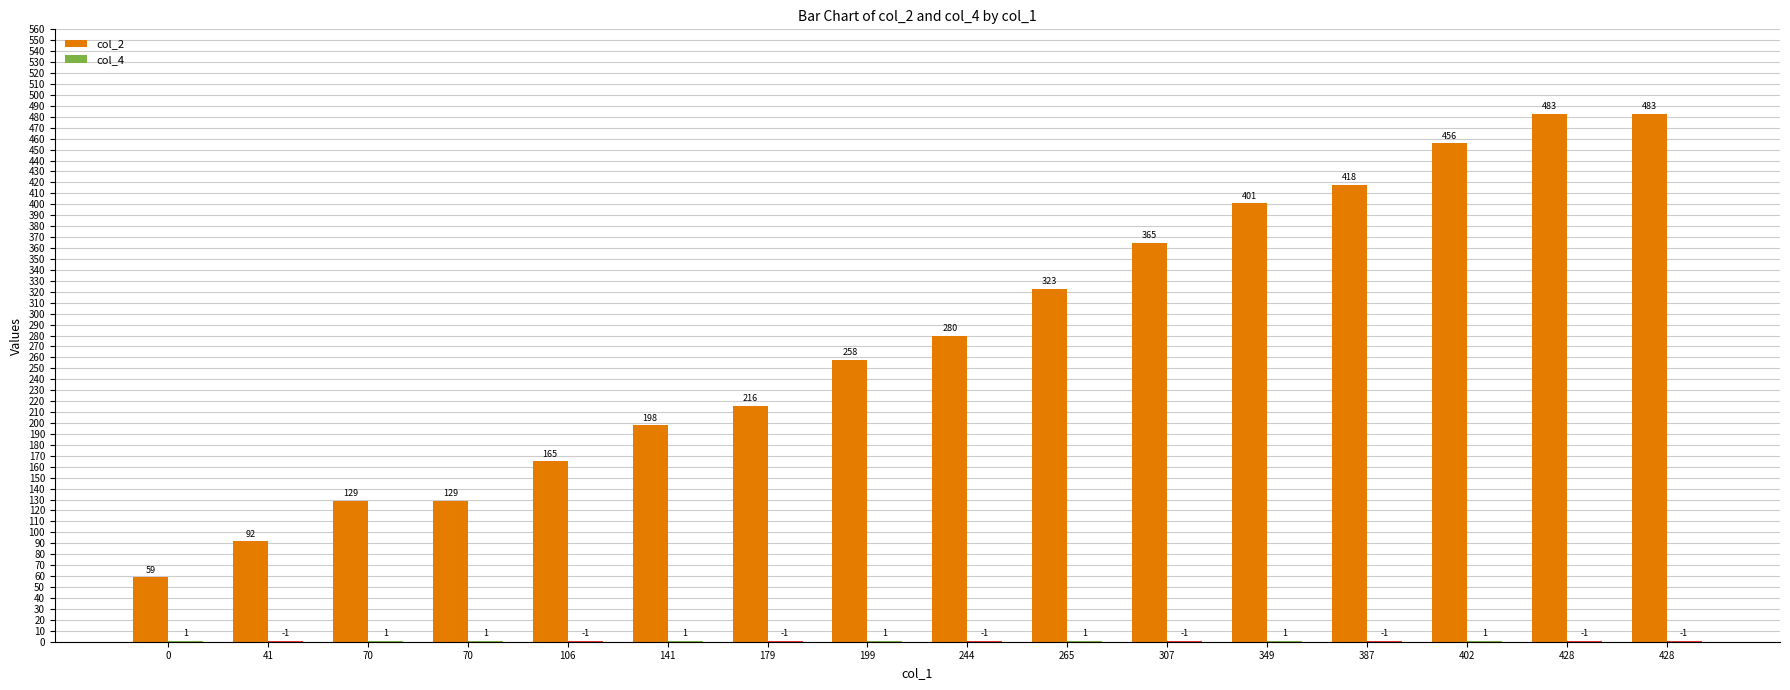

How many series are shown in this chart?

2